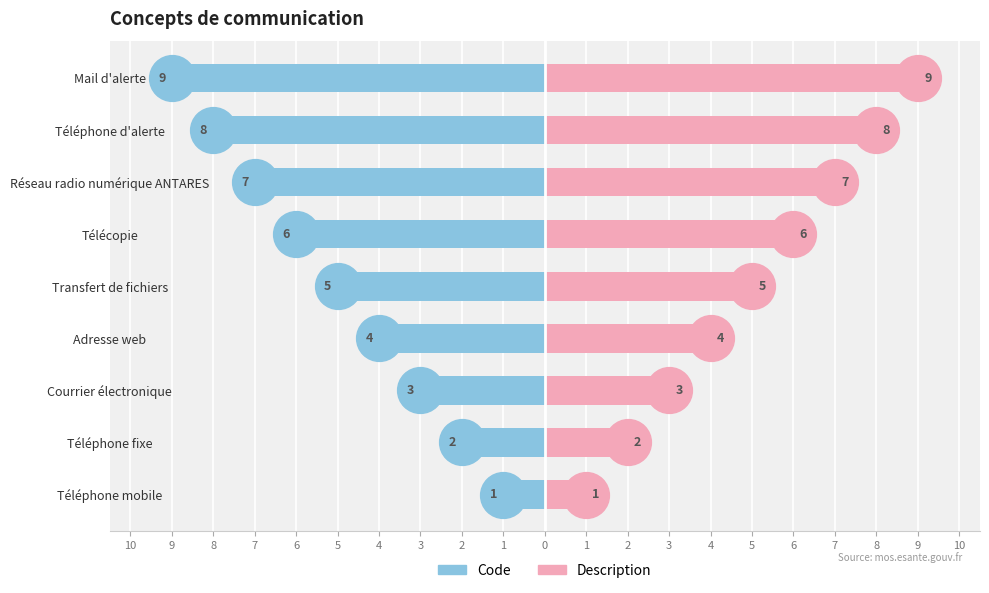

Rank the series by their average value, from lowest to highest.

Code, Description